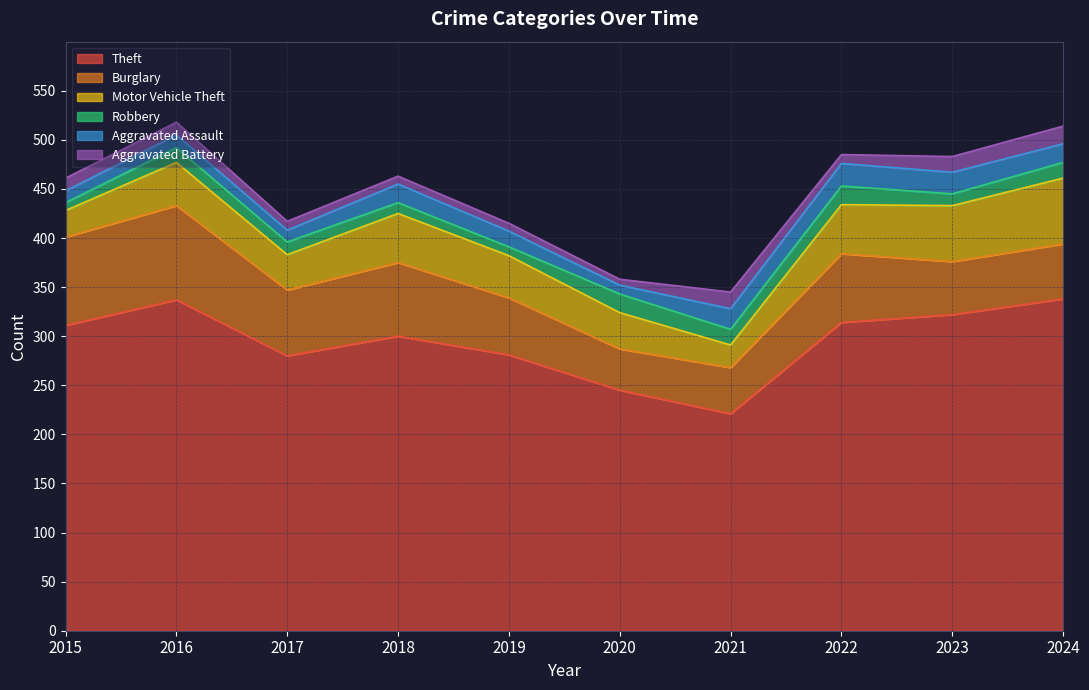

What is the value of the Theft point at the 9th from the left?

322